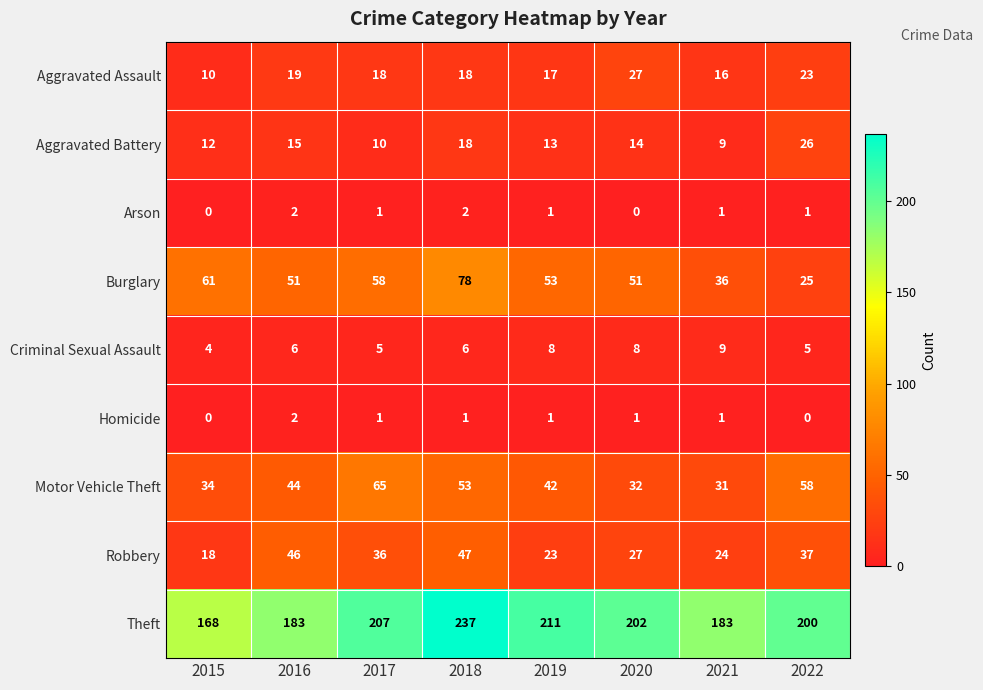

What is the lowest value of the Theft series?

168